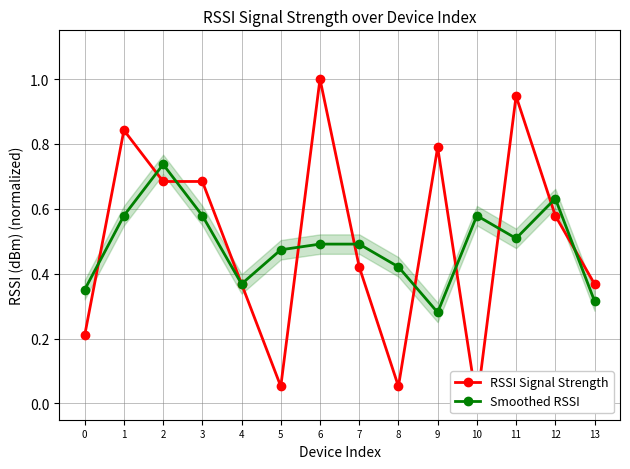

What is the value of the RSSI Signal Strength point at the 13th from the left?

0.6